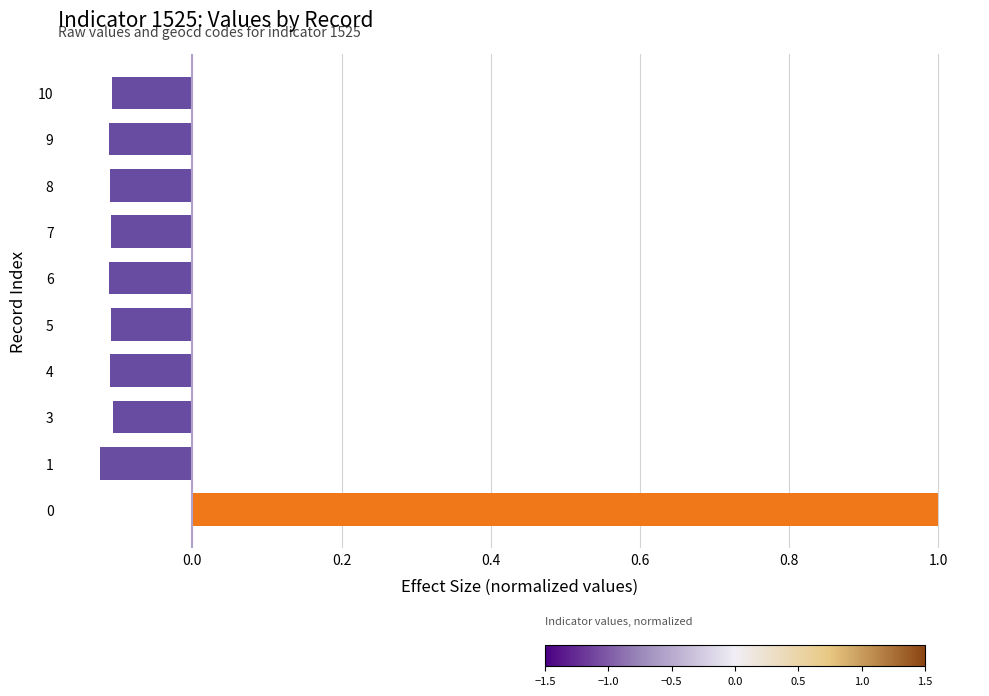

What is the change in value from 0 to 7?

-1.1